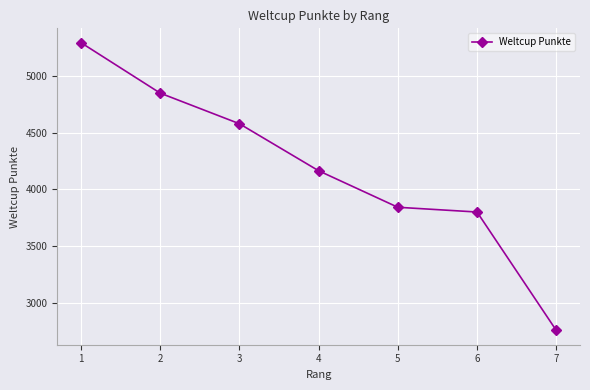

List the labels in order of value, largest first.

1, 2, 3, 4, 5, 6, 7